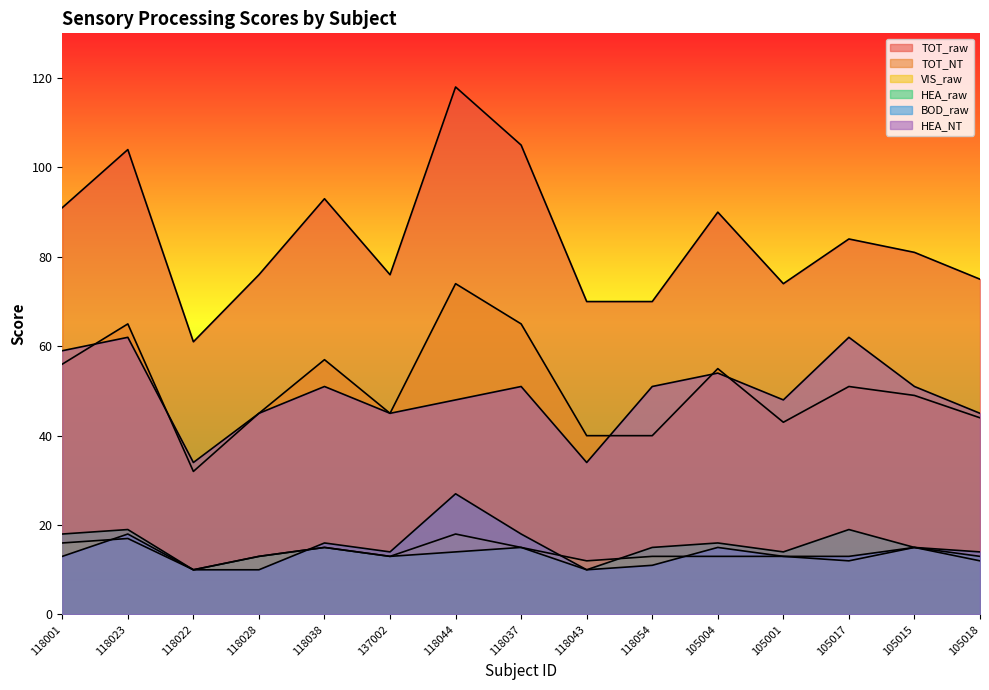

What is the minimum value shown in the chart?

10